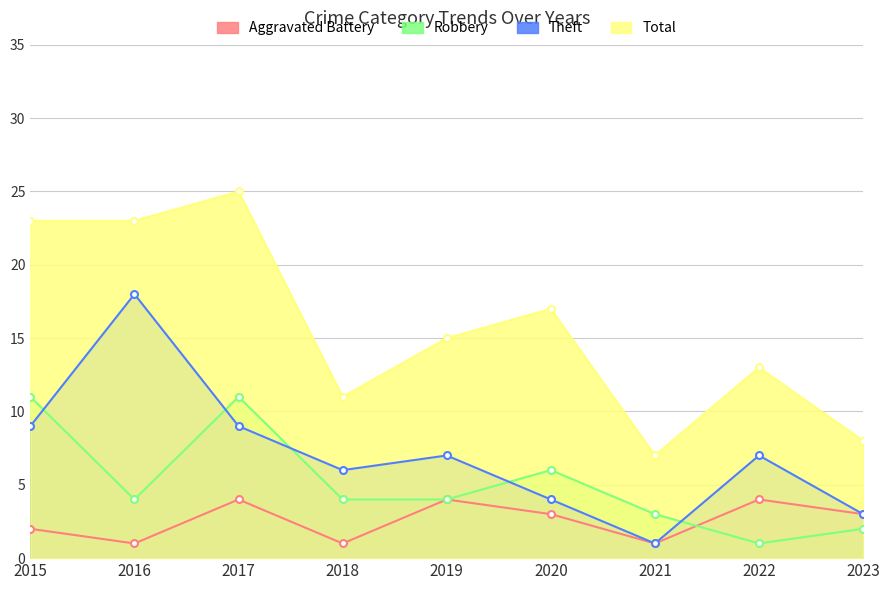

True or false: Total and Aggravated Battery intersect in this chart.

False